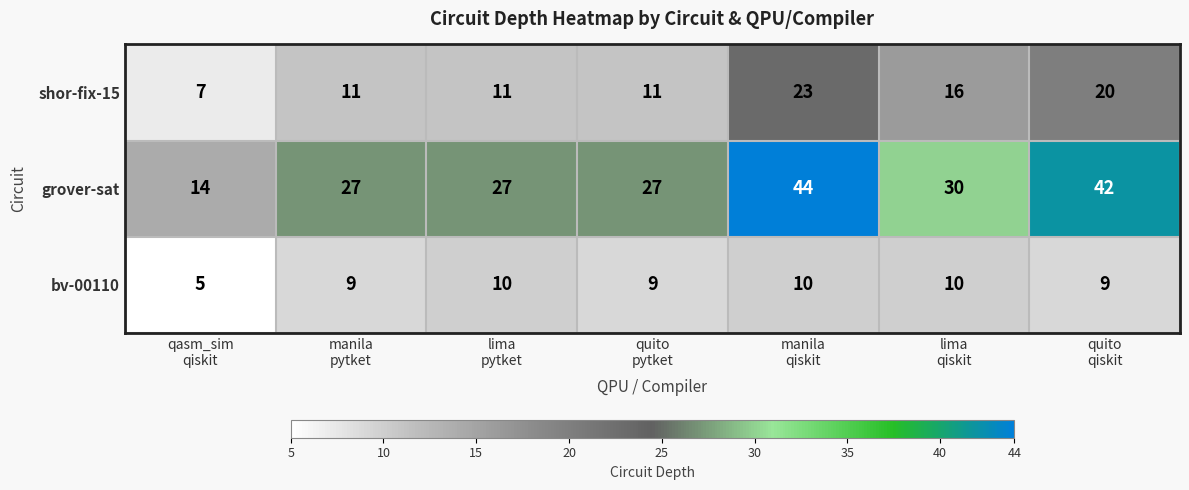

Rank the series at qasm_sim
qiskit from lowest to highest value.

bv-00110, shor-fix-15, grover-sat